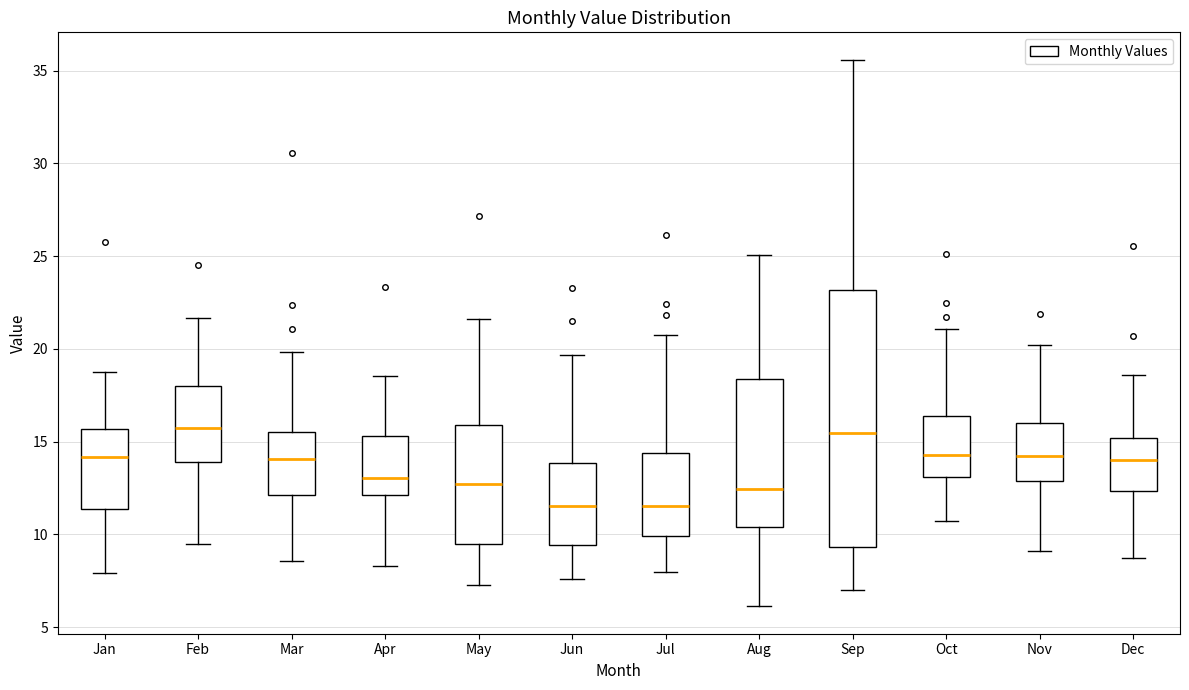

Reading left to right, read every box against the y-axis: the position of its median line, the range the box covers, and the ends of its whiskers. The values are not printed on the chart, so give them approximately, as read against the axis.

Jan: median 14.0, box 11.5 to 15.5, whiskers 8.0 to 19.0
Feb: median 16.0, box 14.0 to 18.0, whiskers 9.5 to 21.5
Mar: median 14.0, box 12.0 to 15.5, whiskers 8.5 to 20.0
Apr: median 13.0, box 12.0 to 15.5, whiskers 8.5 to 18.5
May: median 12.5, box 9.5 to 16.0, whiskers 7.5 to 21.5
Jun: median 11.5, box 9.5 to 14.0, whiskers 7.5 to 19.5
Jul: median 11.5, box 10.0 to 14.5, whiskers 8.0 to 21.0
Aug: median 12.5, box 10.5 to 18.5, whiskers 6.0 to 25.0
Sep: median 15.5, box 9.5 to 23.0, whiskers 7.0 to 35.5
Oct: median 14.5, box 13.0 to 16.5, whiskers 10.5 to 21.0
Nov: median 14.0, box 13.0 to 16.0, whiskers 9.0 to 20.0
Dec: median 14.0, box 12.5 to 15.0, whiskers 8.5 to 18.5